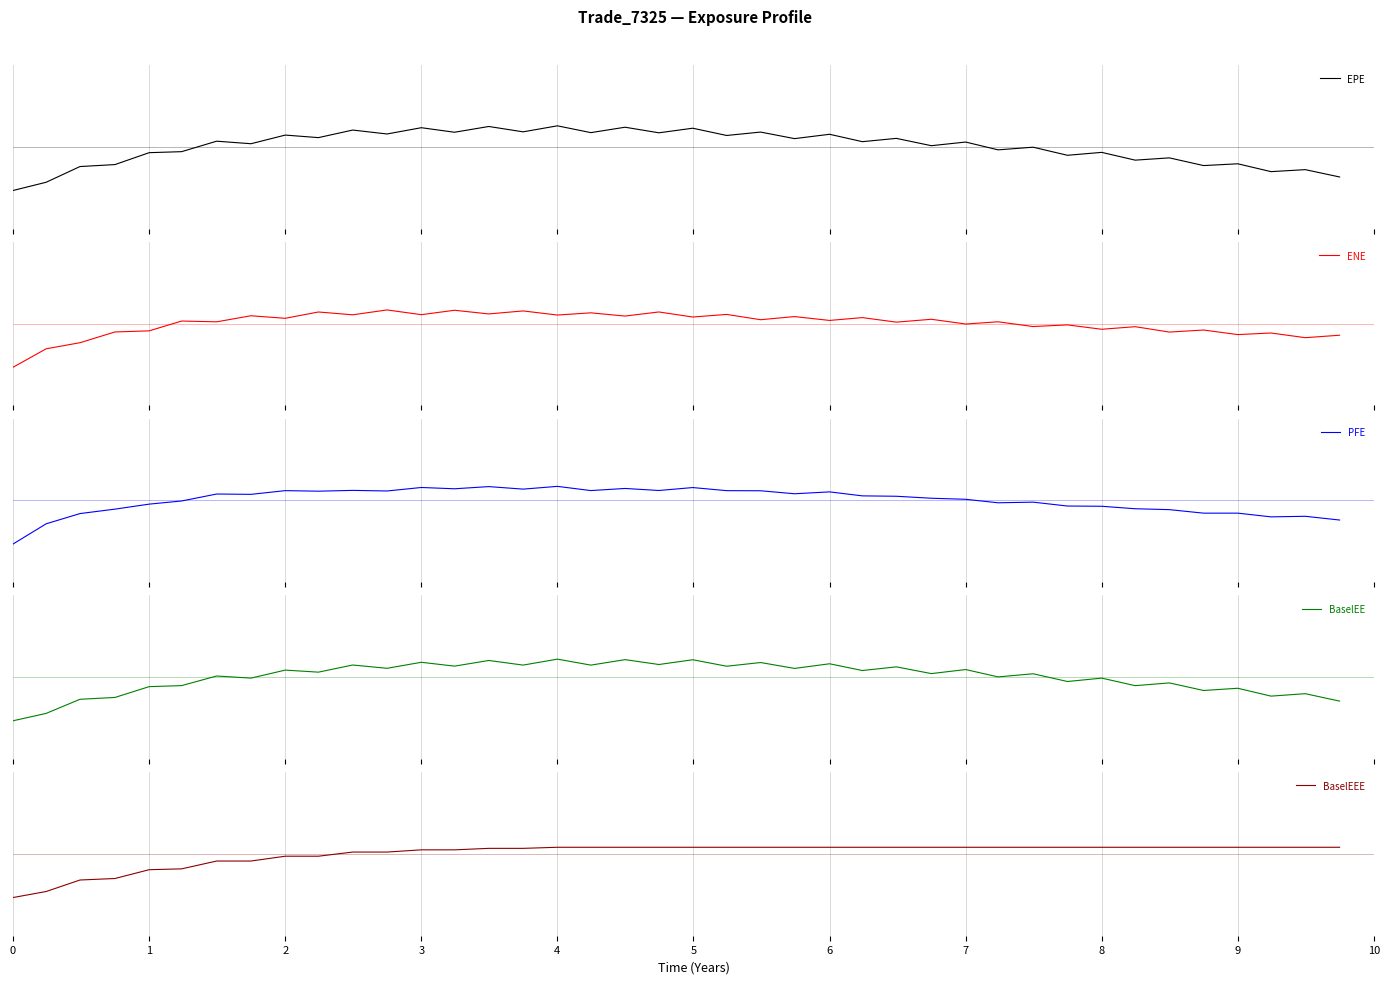

The ENE series shows -0.3 at 37. True or false?

False